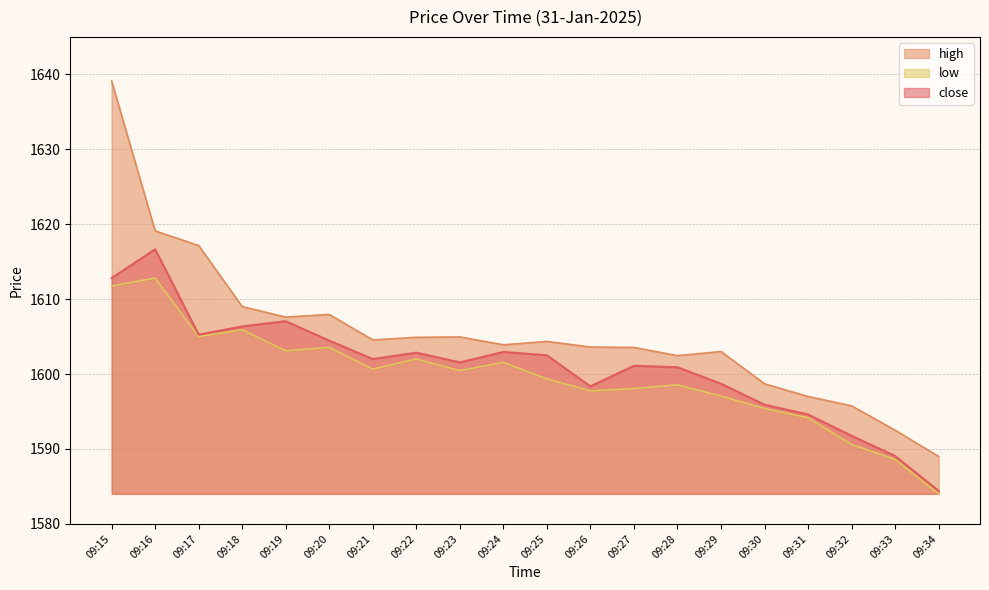

Reading right to left, what are all the values shown in this chart?

close: 09:34=1584.4	09:33=1589.0	09:32=1591.8	09:31=1594.6	09:30=1595.9	09:29=1598.7	09:28=1600.9	09:27=1601.1	09:26=1598.3	09:25=1602.5	09:24=1603.0	09:23=1601.5	09:22=1602.8	09:21=1602.0	09:20=1604.5	09:19=1607.0	09:18=1606.3	09:17=1605.2	09:16=1616.7	09:15=1612.8
high: 09:34=1589.0	09:33=1592.5	09:32=1595.8	09:31=1597.0	09:30=1598.7	09:29=1603.0	09:28=1602.5	09:27=1603.5	09:26=1603.6	09:25=1604.3	09:24=1603.9	09:23=1605.0	09:22=1604.9	09:21=1604.5	09:20=1608.0	09:19=1607.6	09:18=1609.0	09:17=1617.2	09:16=1619.1	09:15=1639.1
low: 09:34=1584.0	09:33=1588.6	09:32=1590.6	09:31=1594.2	09:30=1595.4	09:29=1597.0	09:28=1598.5	09:27=1598.0	09:26=1597.8	09:25=1599.3	09:24=1601.5	09:23=1600.5	09:22=1602.0	09:21=1600.7	09:20=1603.5	09:19=1603.1	09:18=1605.9	09:17=1605.0	09:16=1612.8	09:15=1611.8